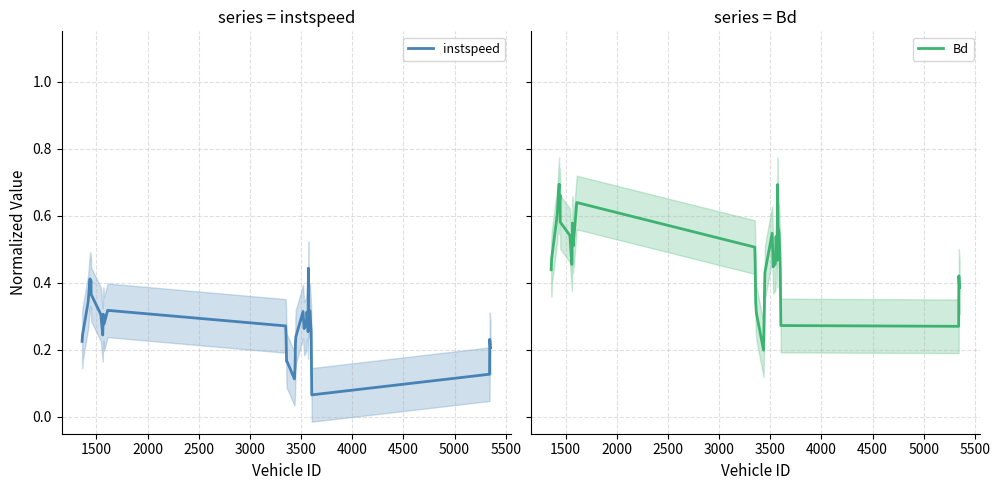

At 1500, list the series in order from largest to smallest.

Bd, instspeed